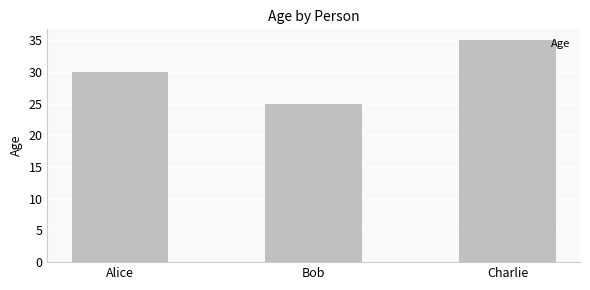

List the labels in order of value, largest first.

Charlie, Alice, Bob